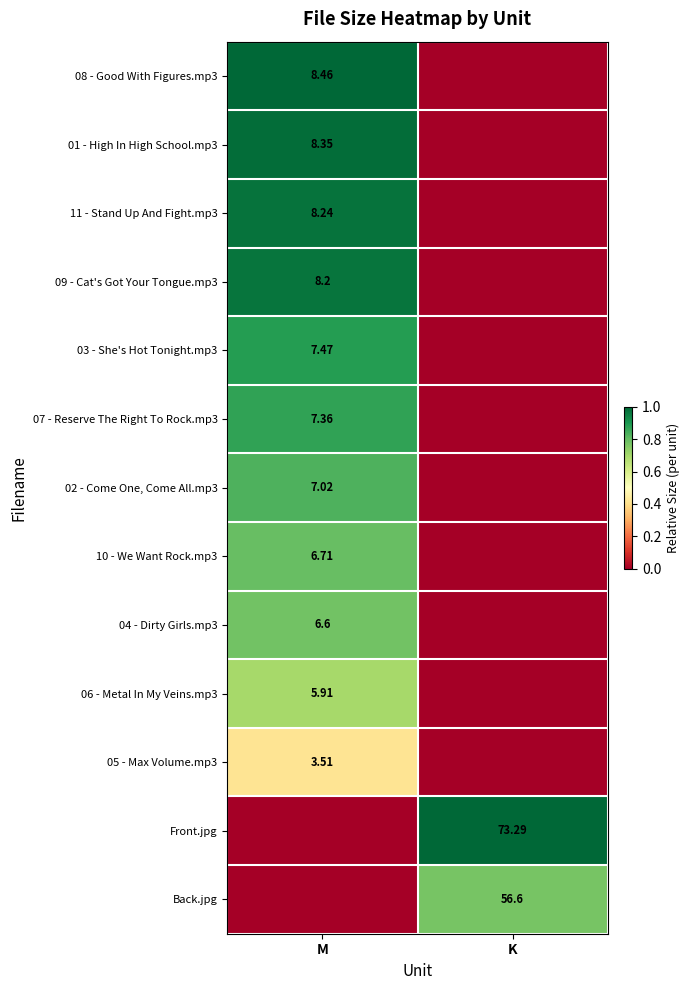

The value of 03 - She's Hot Tonight.mp3 at M is 0.9. True or false?

True